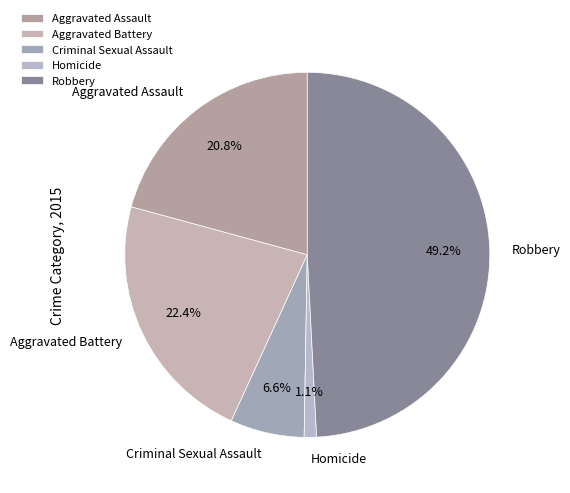

Is there any slice that represents more than half of the pie?

No